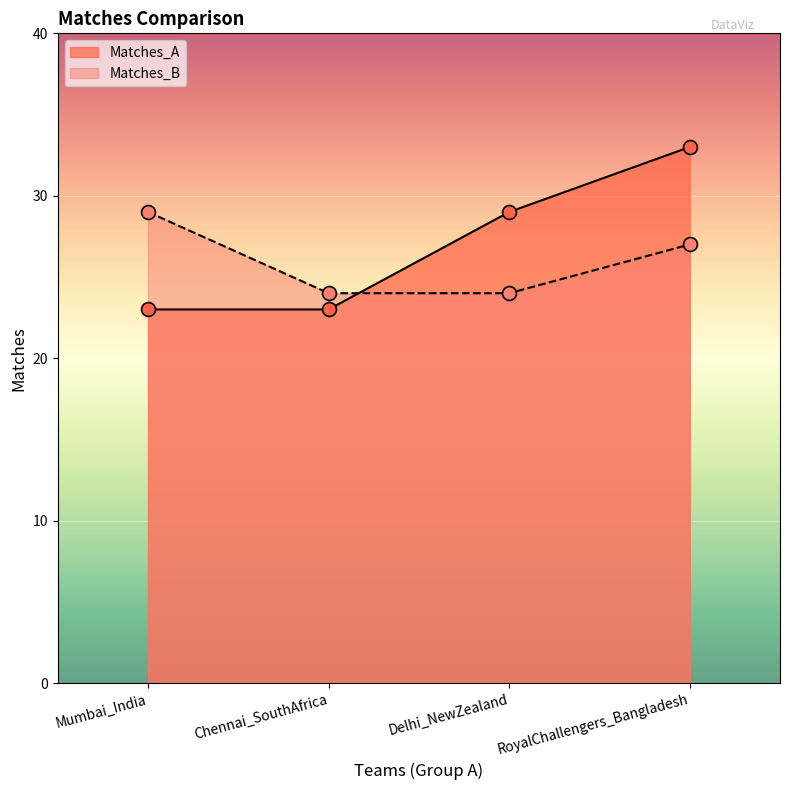

After their last crossing, which series has the higher values: Matches_A or Matches_B?

Matches_A